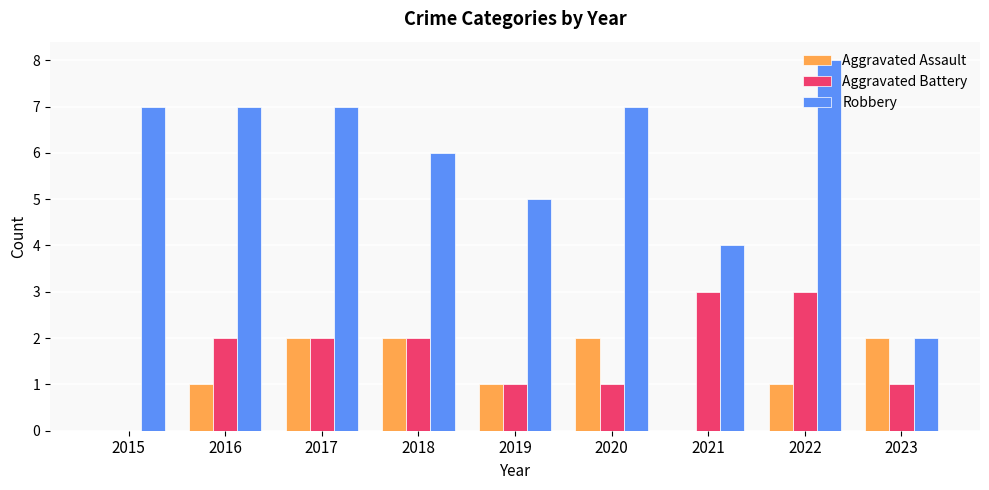

What are all the series names shown in the legend?

Aggravated Assault, Aggravated Battery, Robbery